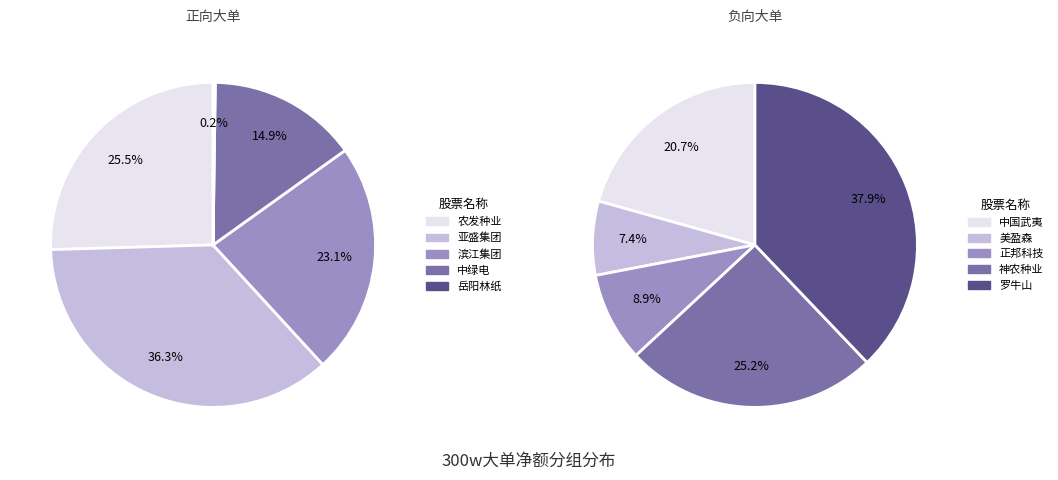

The 农发种业 slice represents 32% of the pie. True or false?

False